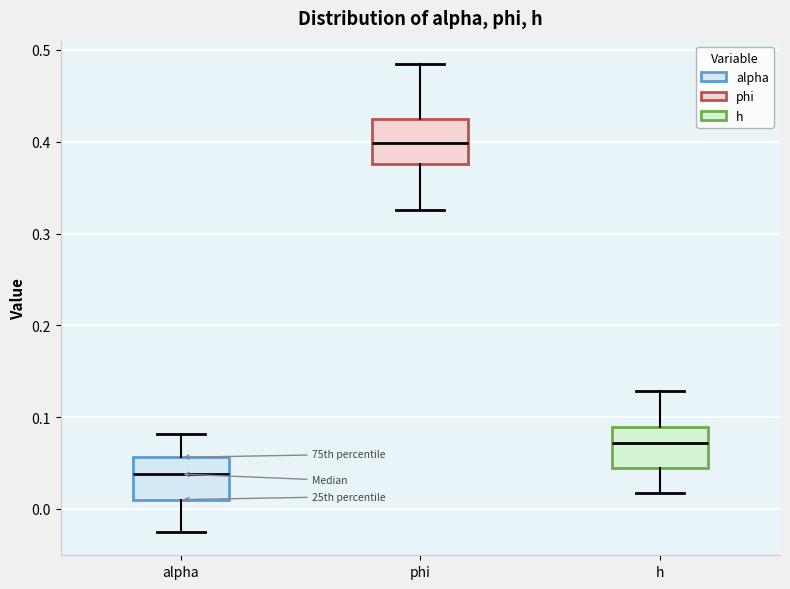

Reading left to right, read every box against the y-axis: the position of its median line, the range the box covers, and the ends of its whiskers. The values are not printed on the chart, so give them approximately, as read against the axis.

alpha: median 0.04, box 0.01 to 0.06, whiskers -0.02 to 0.08
phi: median 0.40, box 0.38 to 0.42, whiskers 0.33 to 0.48
h: median 0.07, box 0.04 to 0.09, whiskers 0.02 to 0.13